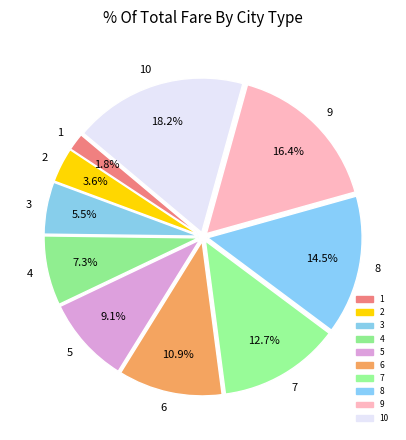

Rank the categories by value from lowest to highest.

1, 2, 3, 4, 5, 6, 7, 8, 9, 10